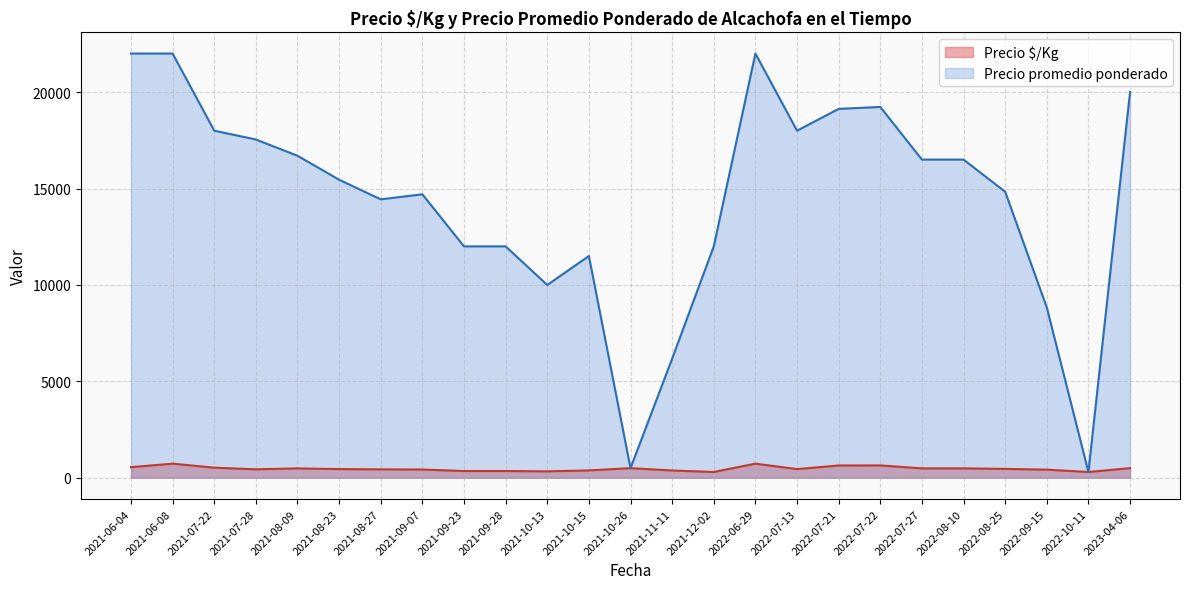

Rank the series at 2021-06-04 from lowest to highest value.

Precio $/Kg, Precio promedio ponderado